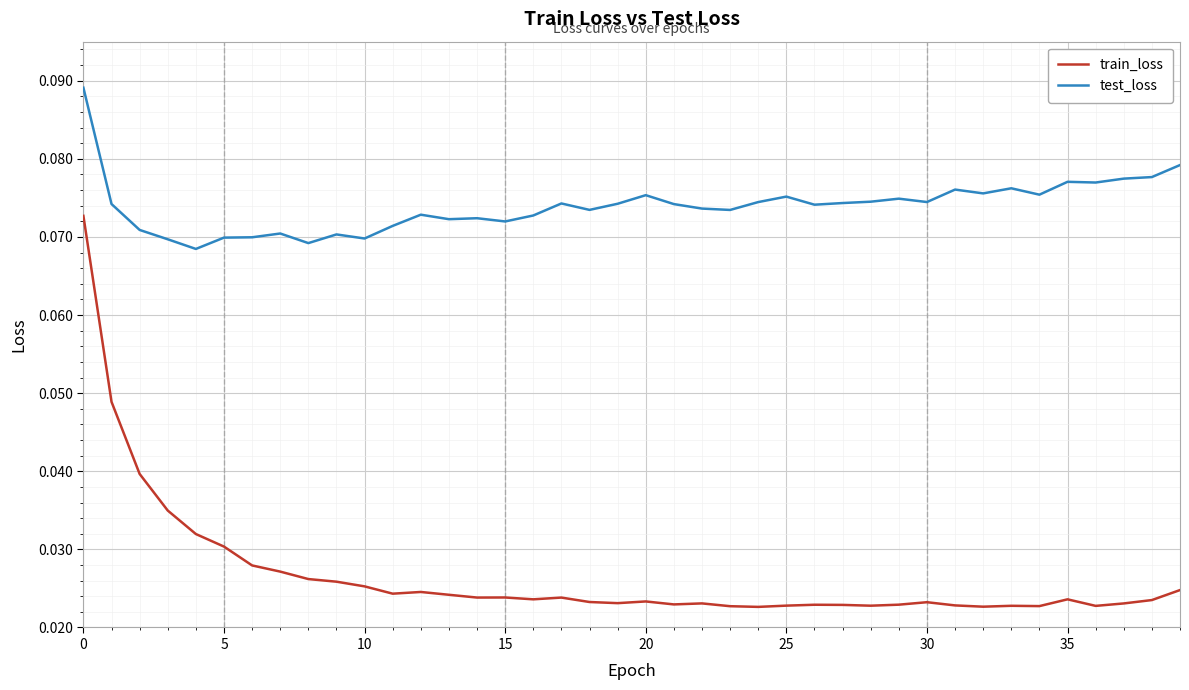

Which series has the largest range (max minus min)?

train_loss